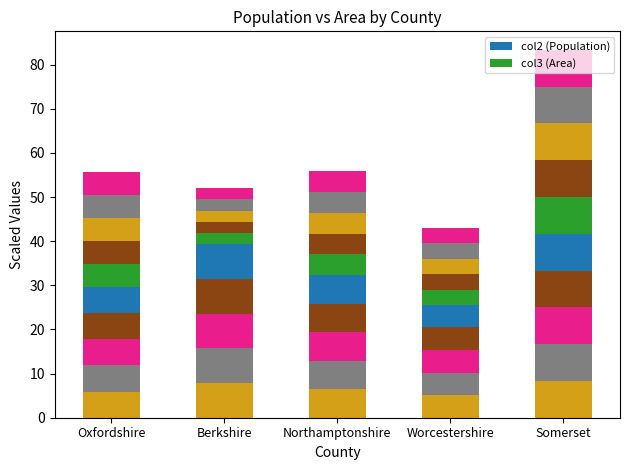

The col2_seg0 series shows 5.1 at Worcestershire. True or false?

True